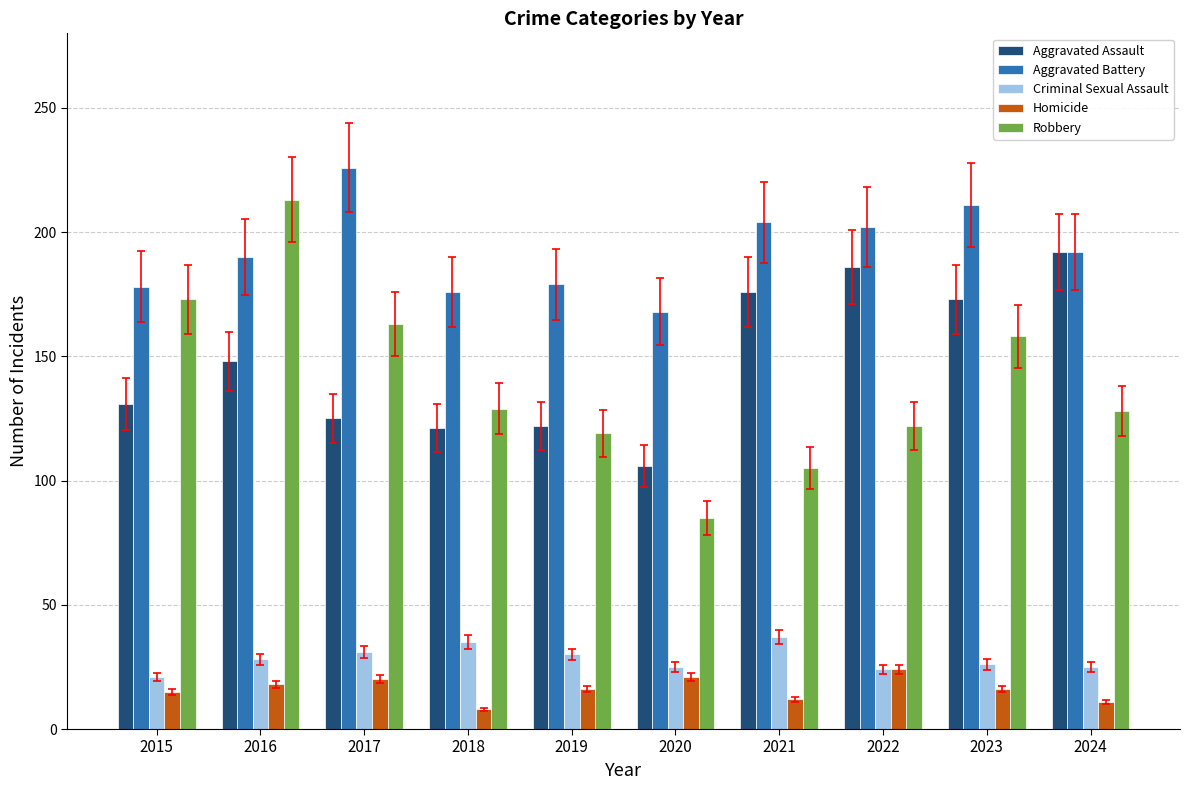

Where does the Homicide series first go above 16?

2016